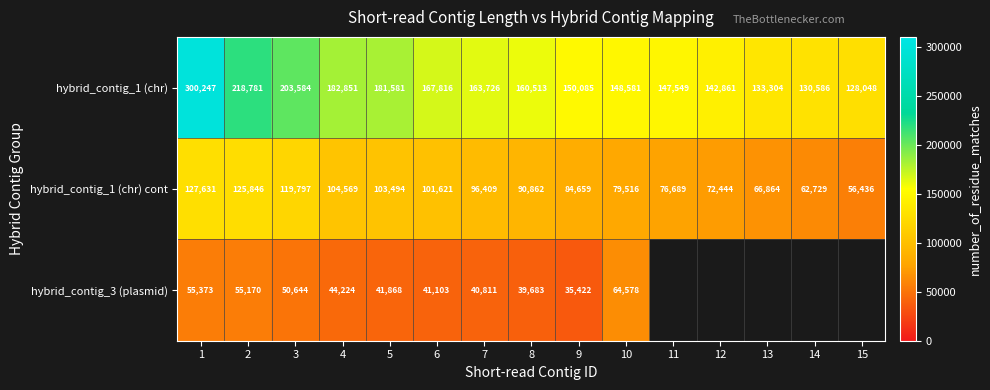

True or false: hybrid_contig_3 (plasmid) has a value of 17508 at 8.

False